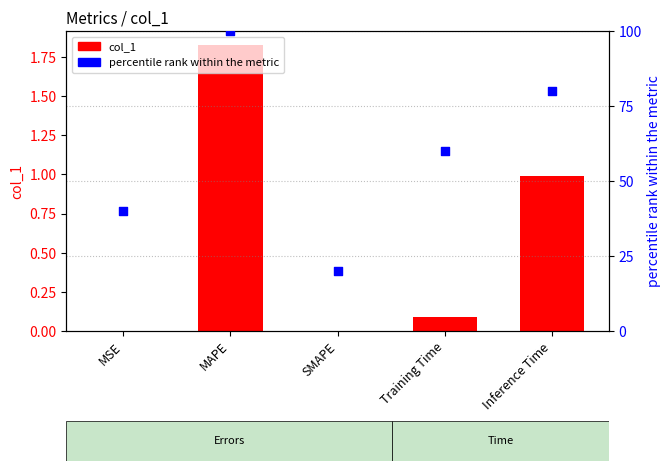

Which series has the largest total across all categories?

percentile rank within the metric